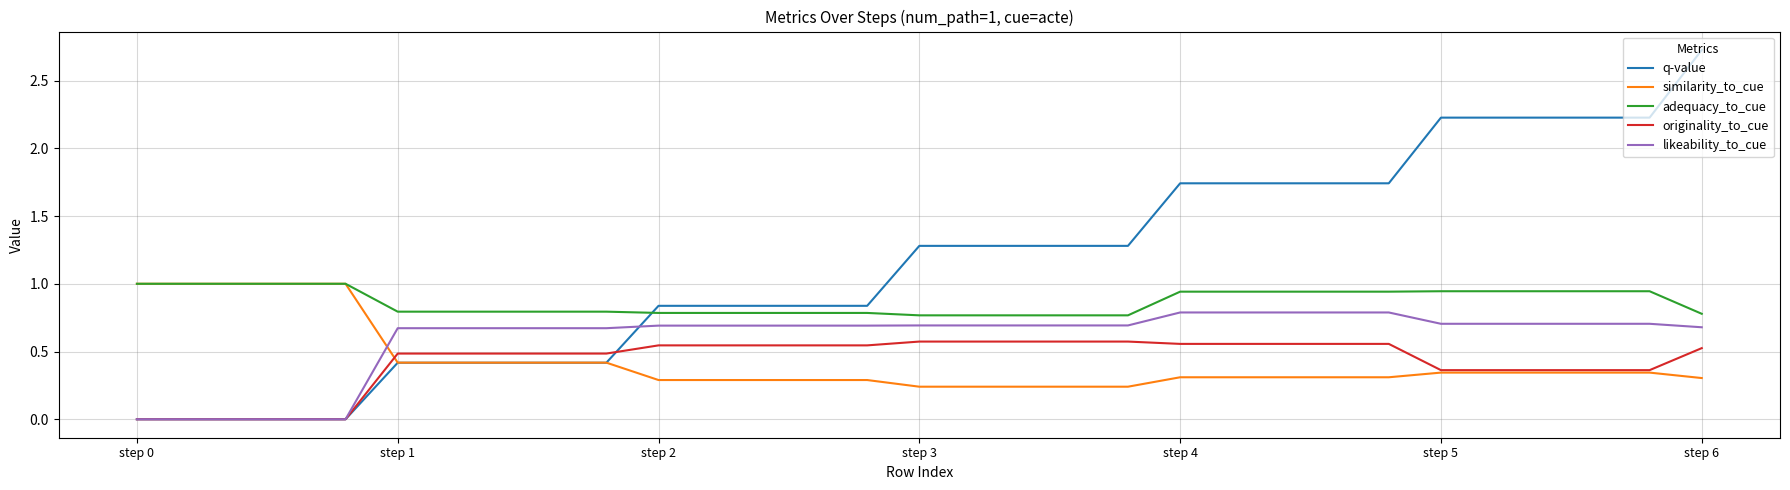

True or false: adequacy_to_cue and likeability_to_cue intersect in this chart.

False